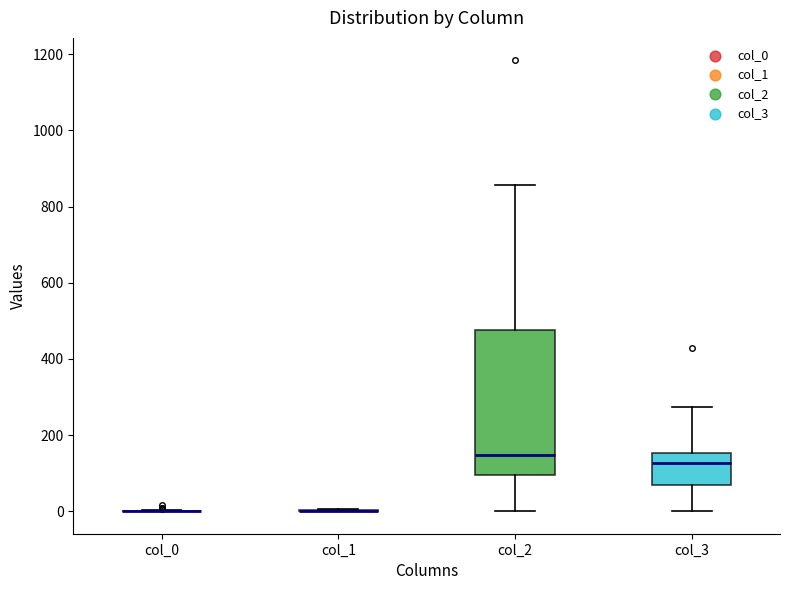

Reading left to right, transcribe this box plot: for each box, give where its median line is, the range the box spans, and where its two whiskers end, as read against the y-axis. The values are not printed on the chart, so give them approximately, as read against the axis.

col_0: box collapsed to a line at 0, whiskers 0 to 0
col_1: box collapsed to a line at 0, whiskers 0 to 0
col_2: median 140, box 100 to 480, whiskers 0 to 860
col_3: median 120, box 60 to 160, whiskers 0 to 280